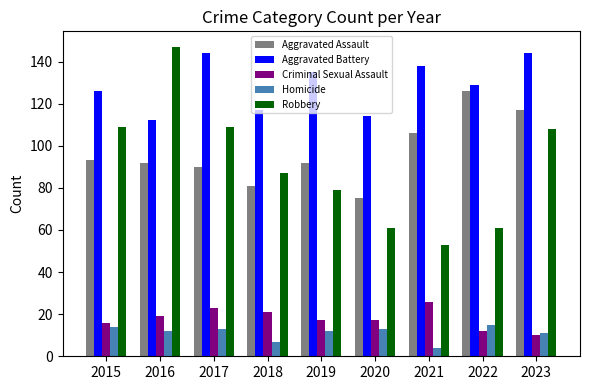

Is the value of Criminal Sexual Assault at 2018 greater than the value of Robbery at 2016?

No